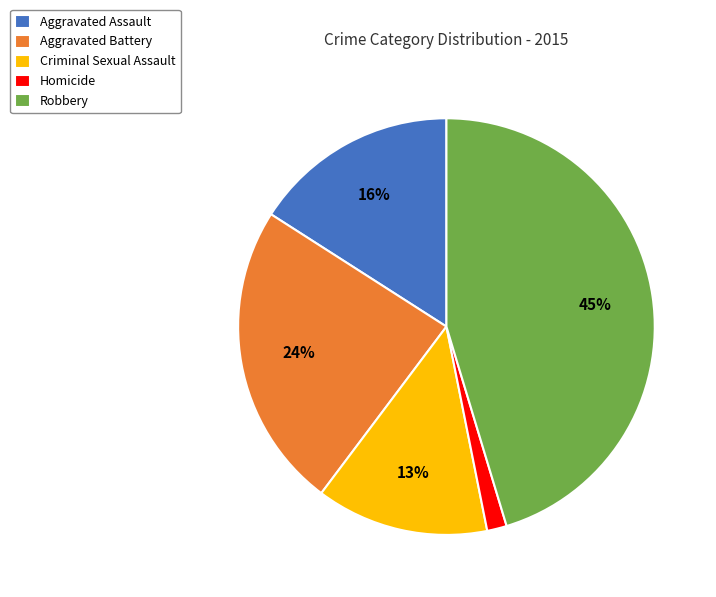

What percentage is the Criminal Sexual Assault slice, to the nearest percent?

13%